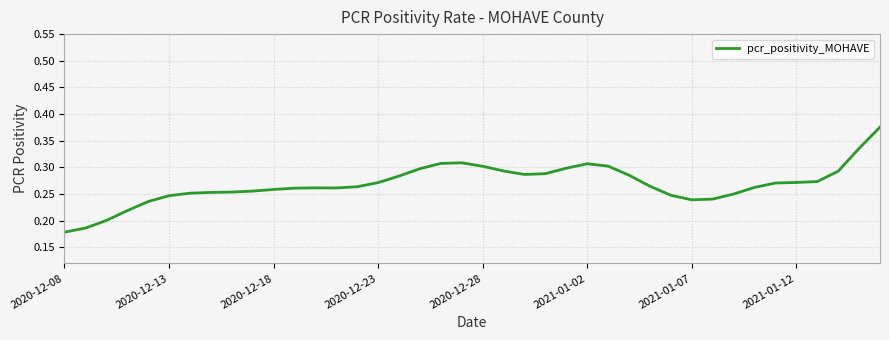

What is the smallest value displayed?

0.2